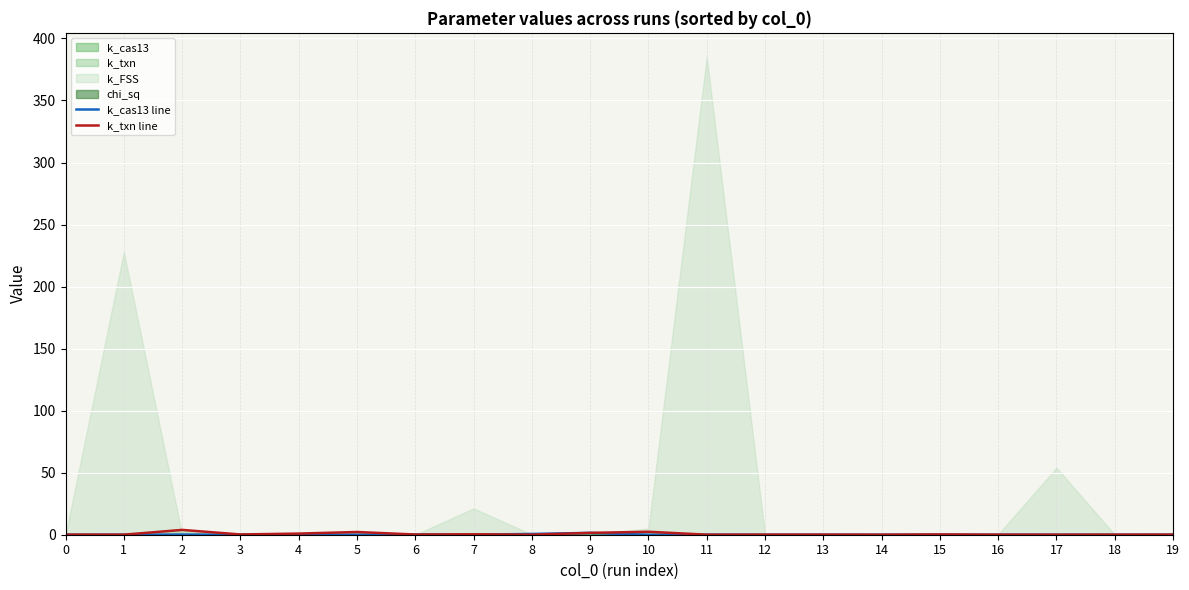

After their last crossing, which series has the higher values: k_txn line or k_cas13 line?

k_txn line